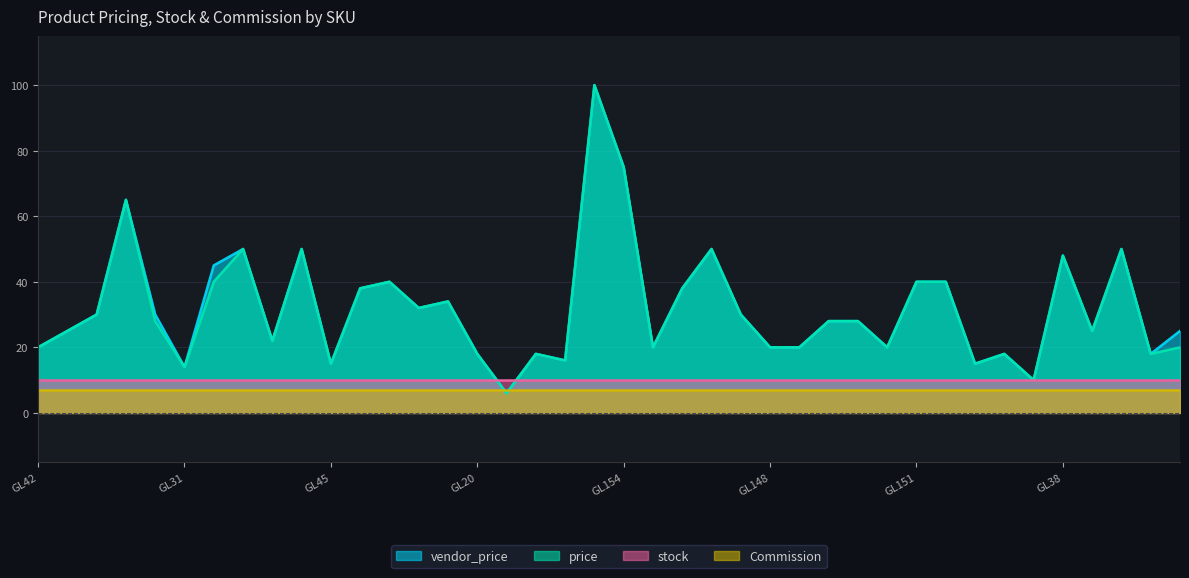

What is the lowest value of the vendor_price series?

6